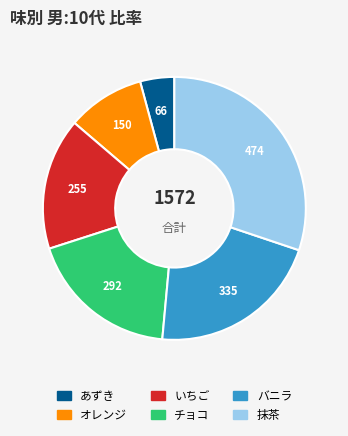

Is there a majority slice in this chart?

No